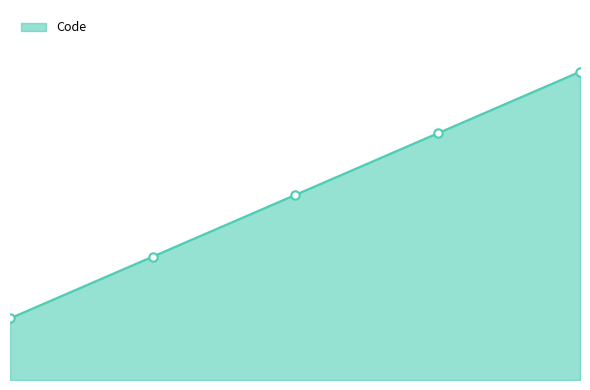

Rank the categories by value from highest to lowest.

5, 4, 3, 2, 1